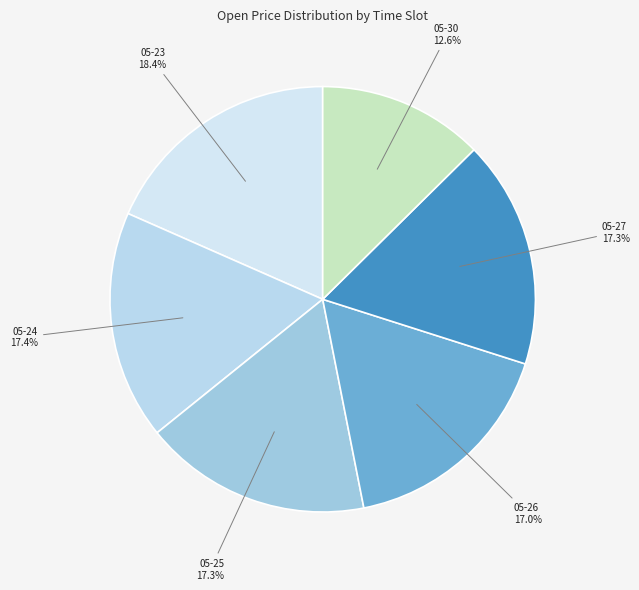

To the nearest percent, what is the average slice percentage?

17%